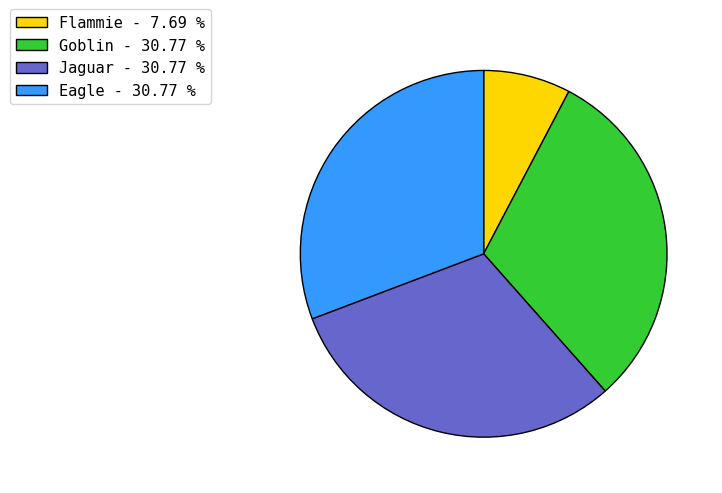

Approximately how many times larger is the value at Goblin compared to Flammie?

4.0